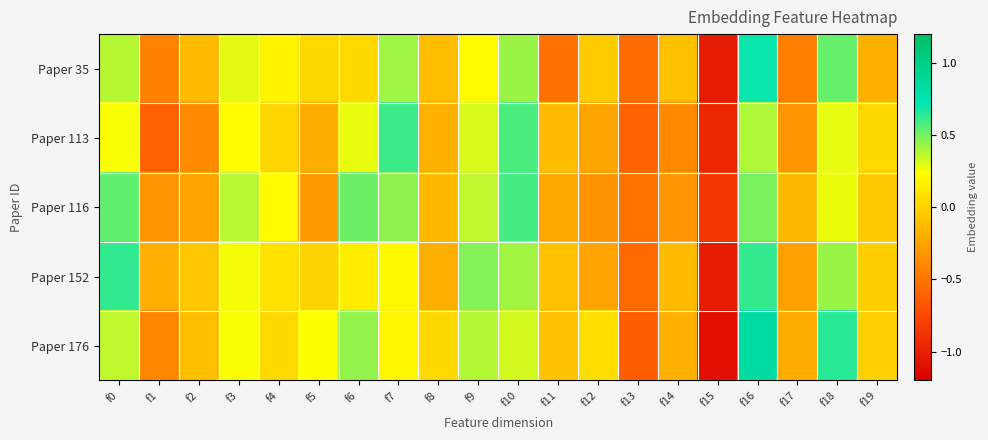

What is the smallest value displayed?

-1.1